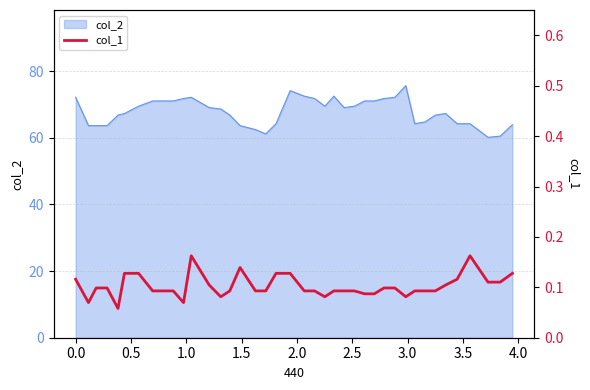

What is the highest value of the col_2 series?

75.6